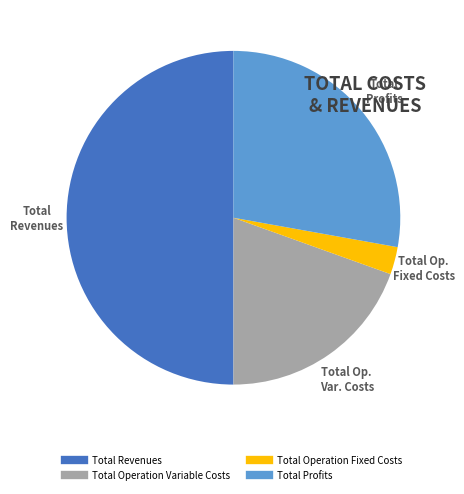

To the nearest percent, what is the difference between the largest and smallest slice percentages?

47%